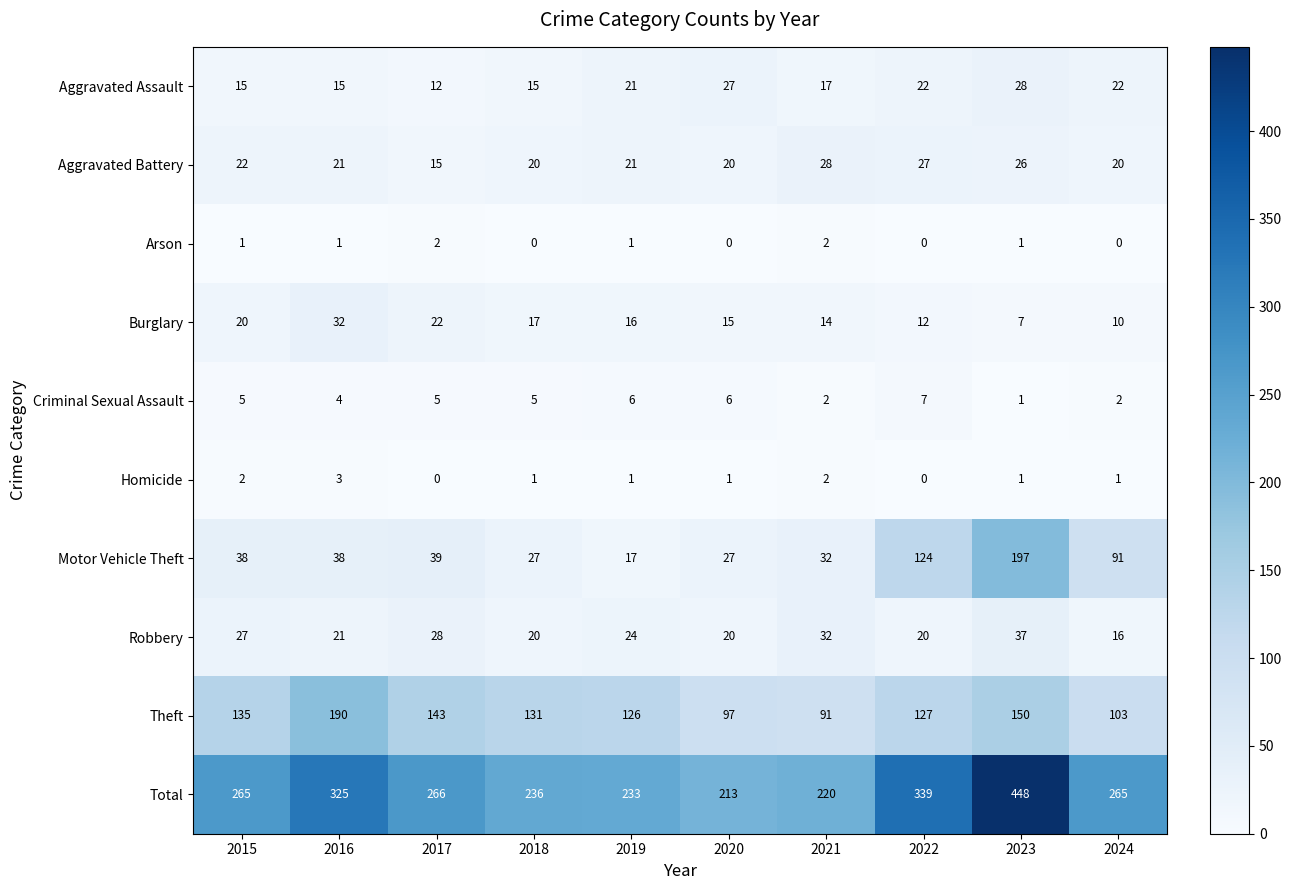

What is the highest value of the Robbery series?

37